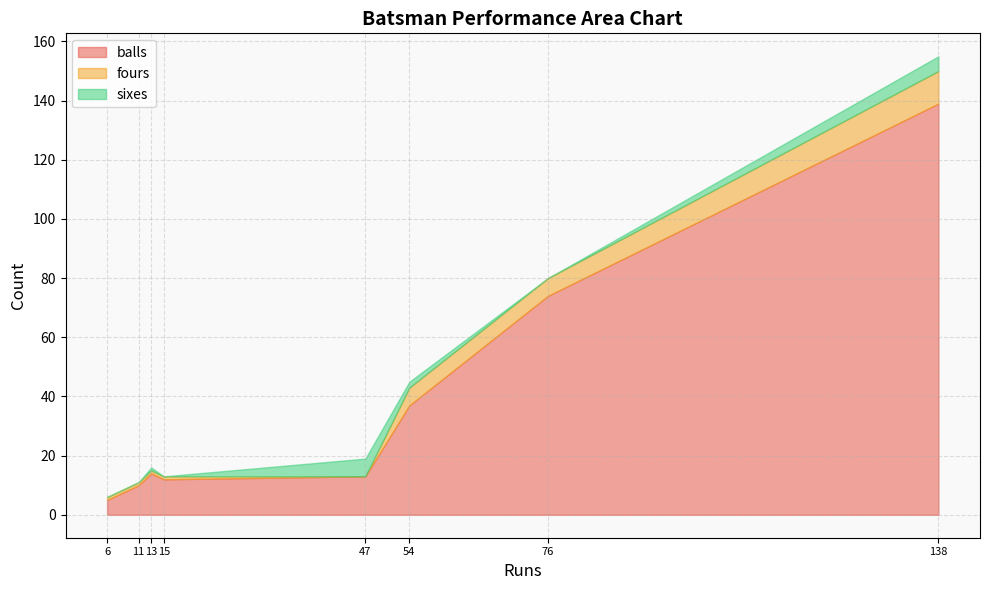

True or false: balls and fours intersect in this chart.

False